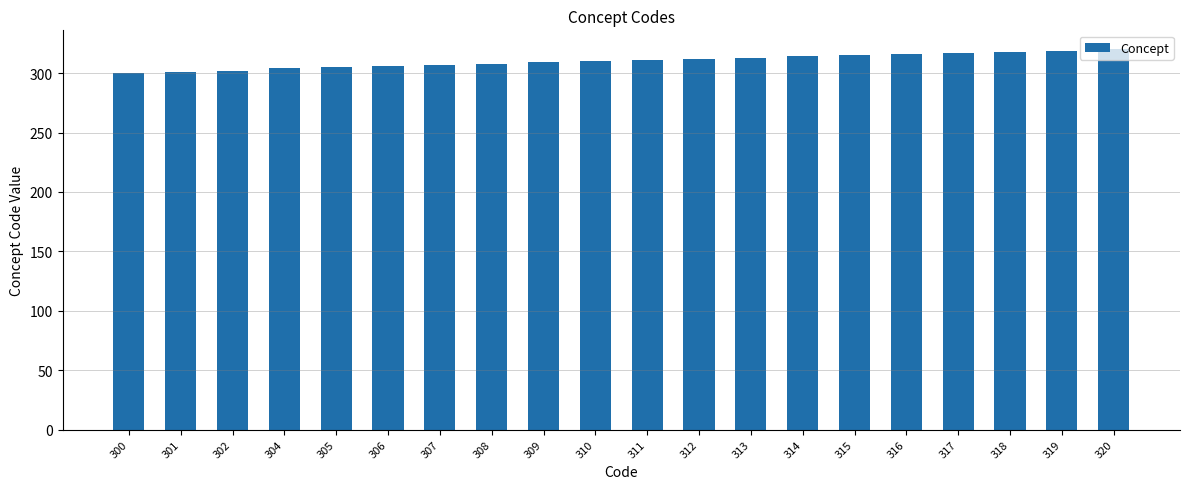

What is the difference between the maximum and minimum values?

20